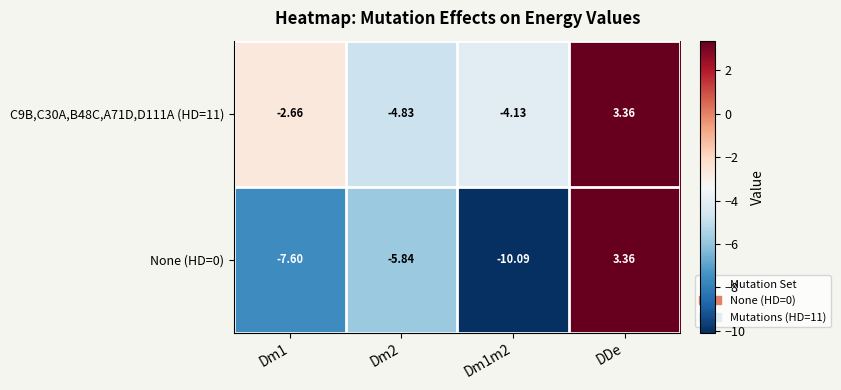

Is the value of C9B,C30A,B48C,A71D,D111A (HD=11) at DDe greater than the value of None (HD=0) at Dm2?

Yes